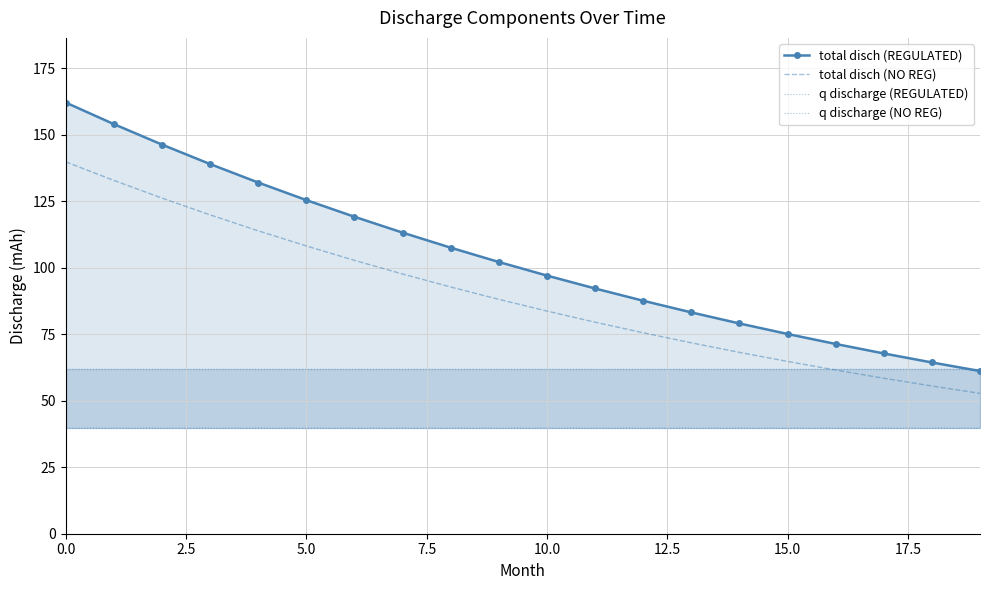

What position from the left is 5.0?

6